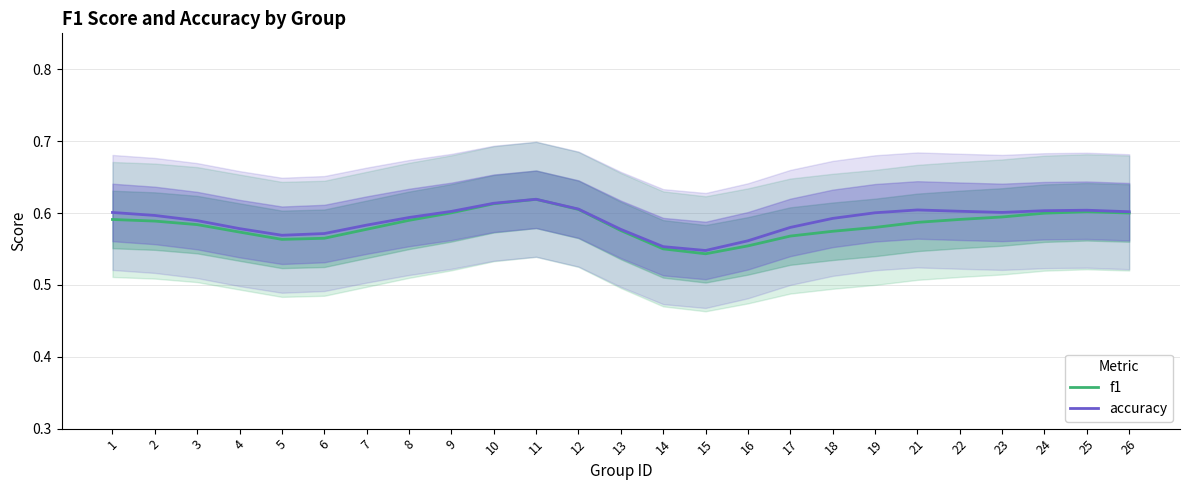

Which category has the lowest value in the f1 series?

15